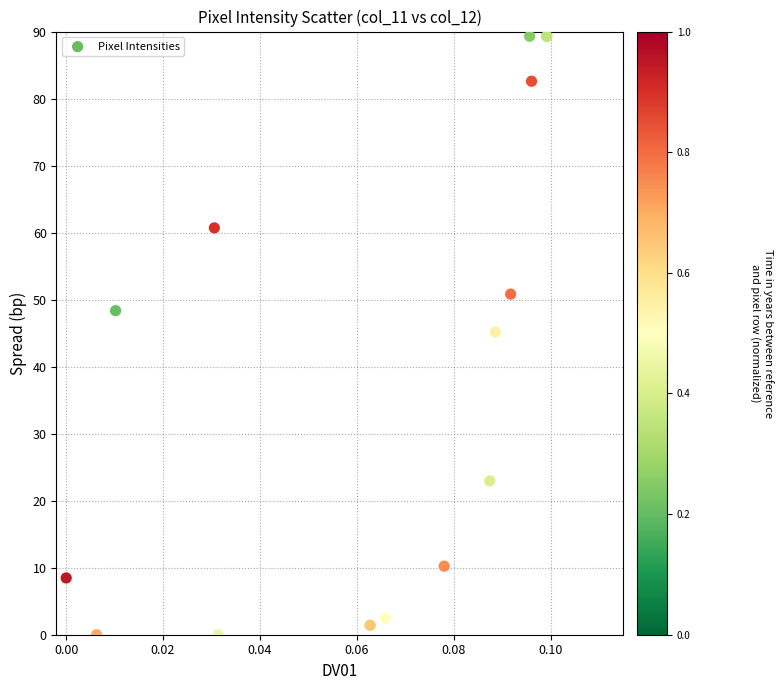

What Y value in the scatter plot is closest to 44?

45.2